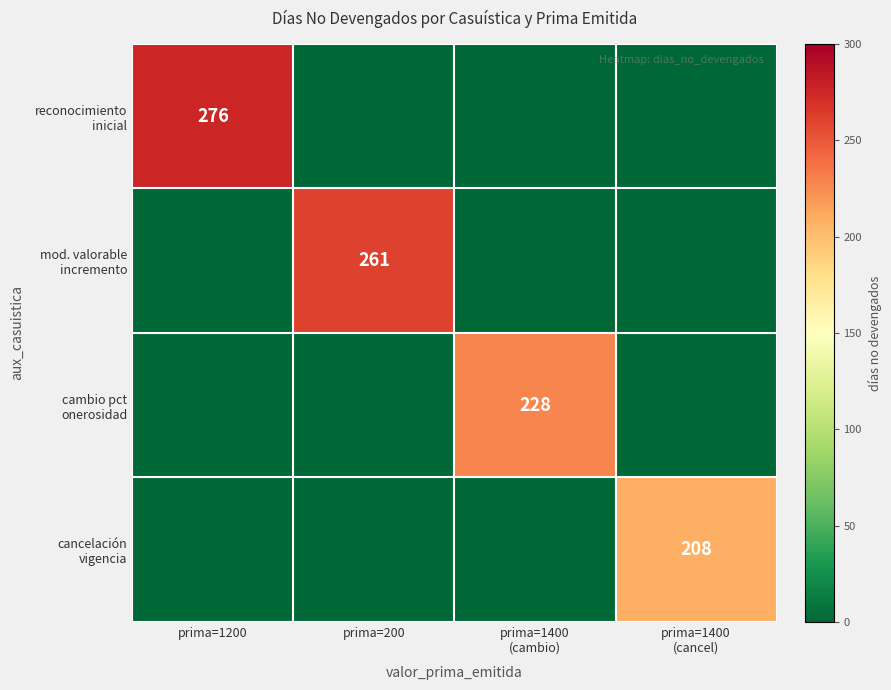

Rank the categories by mod. valorable incremento value from lowest to highest.

prima=1200, prima=1400 (cambio), prima=1400 (cancel), prima=200